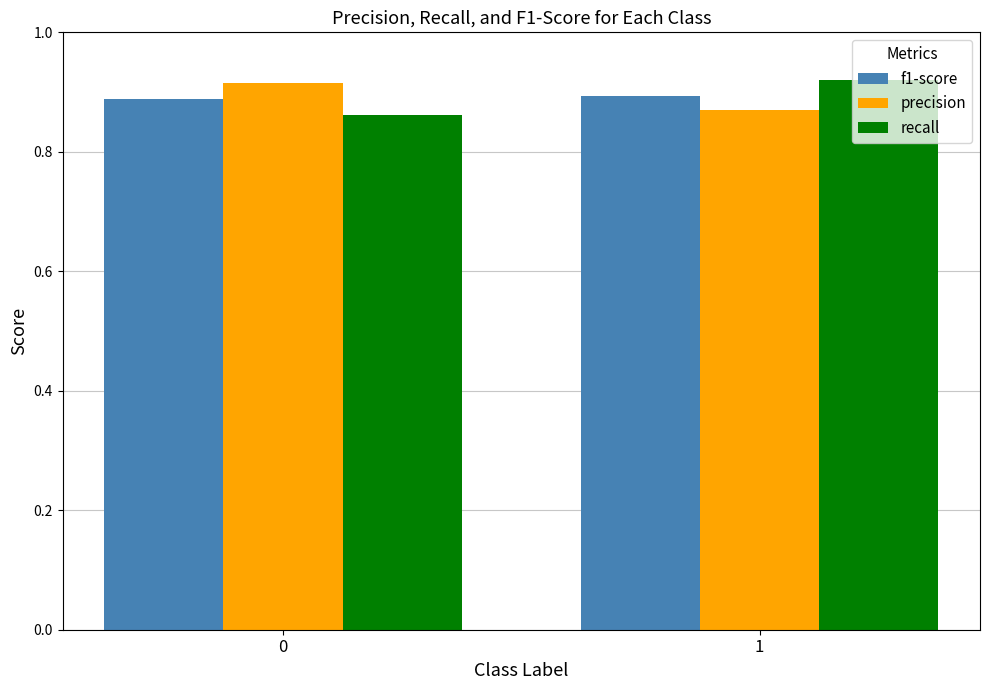

Is the value of recall at 0 greater than the value of f1-score at 0?

No